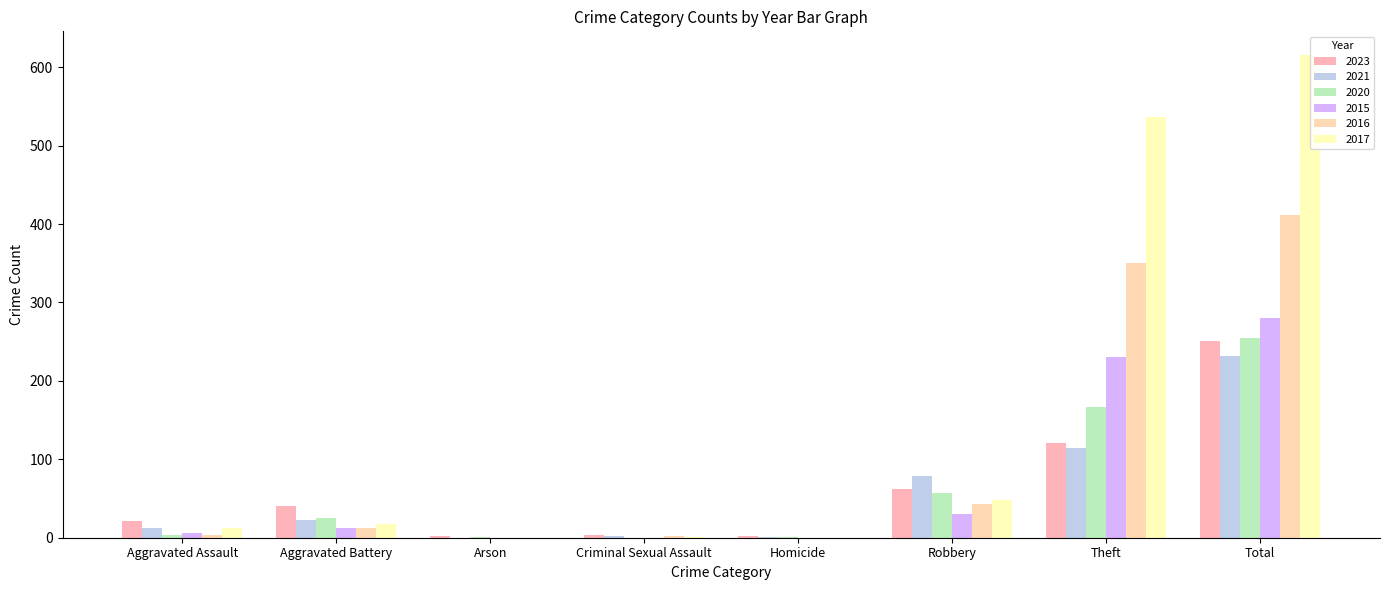

Which has a higher value, Aggravated Assault or Homicide?

Aggravated Assault